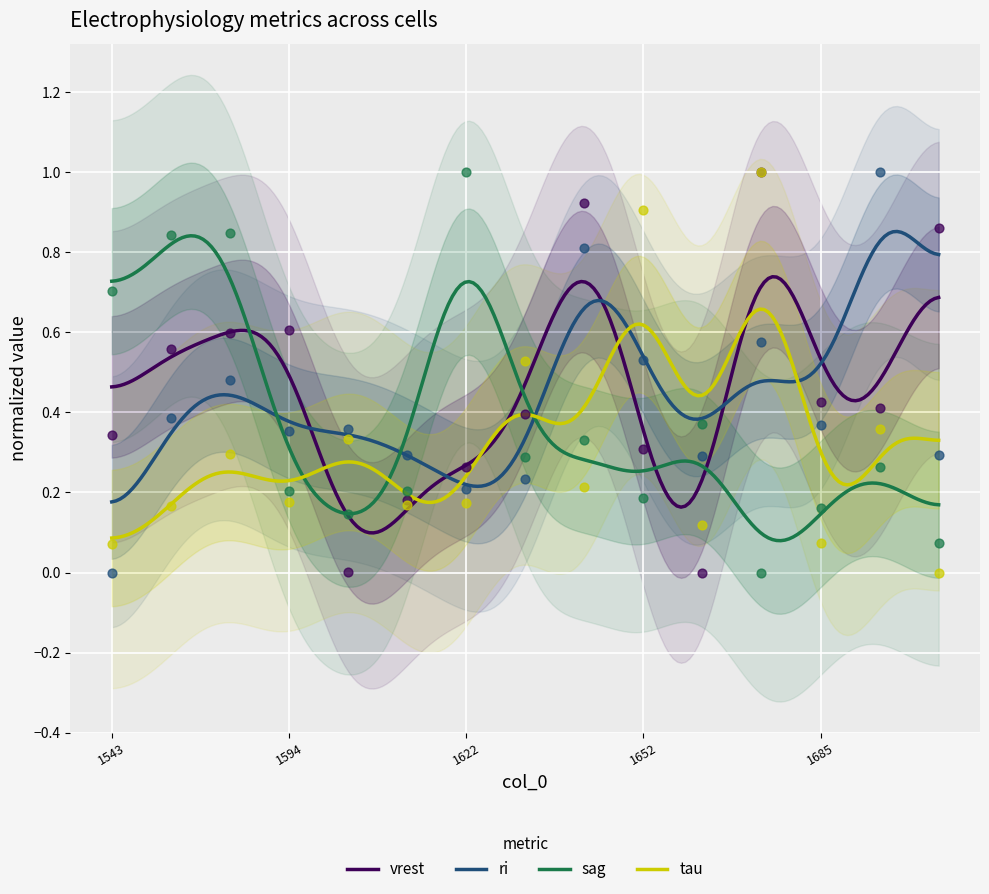

At how many categories does at least one series exceed 0?

15